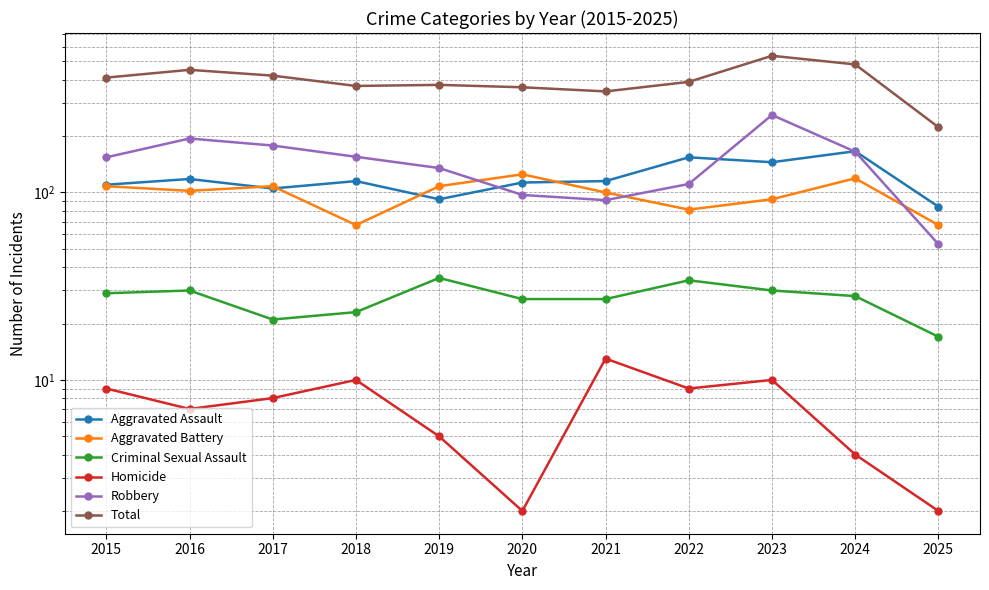

Which series has the largest range (max minus min)?

Total